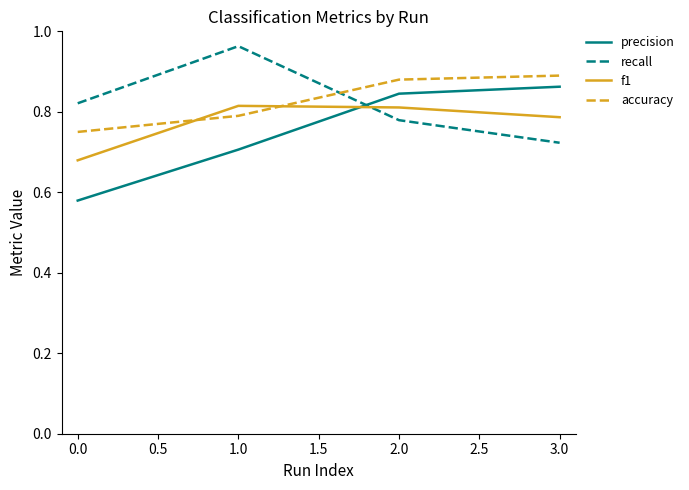

What is the total value across all series at 0.0?

2.8